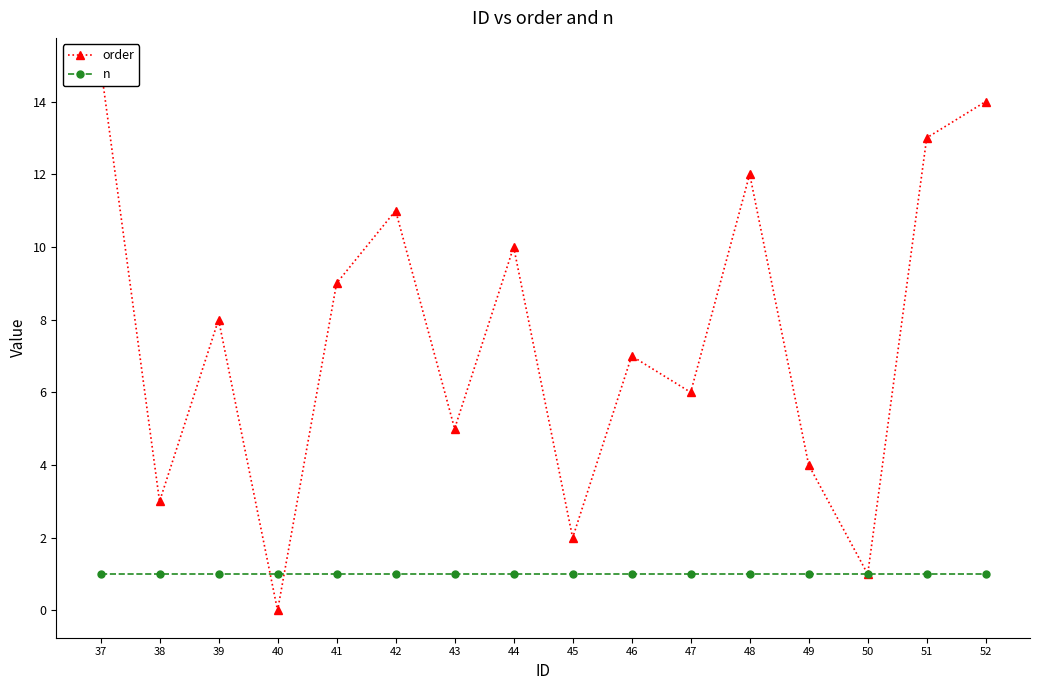

True or false: order and n intersect in this chart.

True